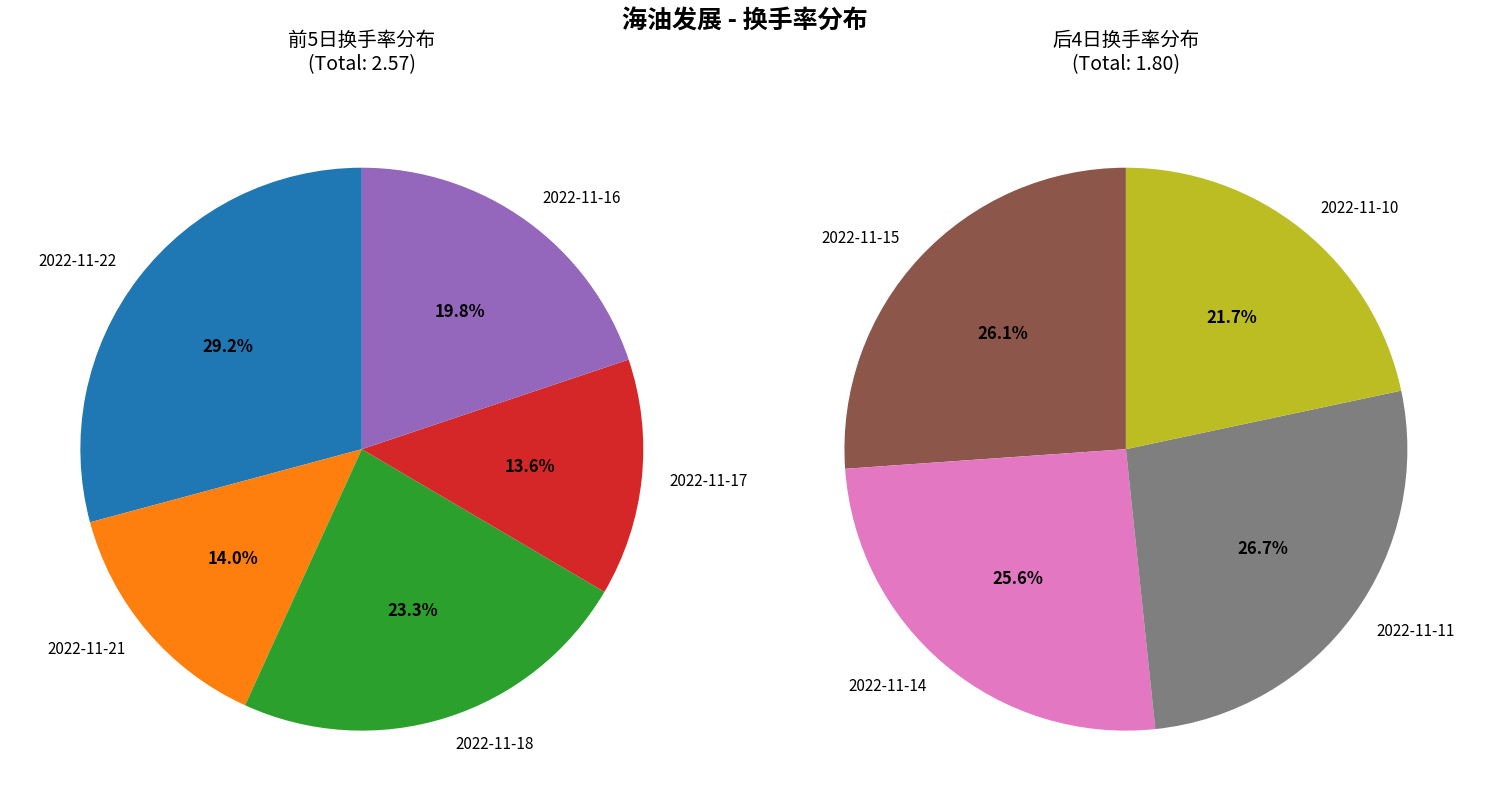

What is the smallest slice in the pie chart?

2022-11-17